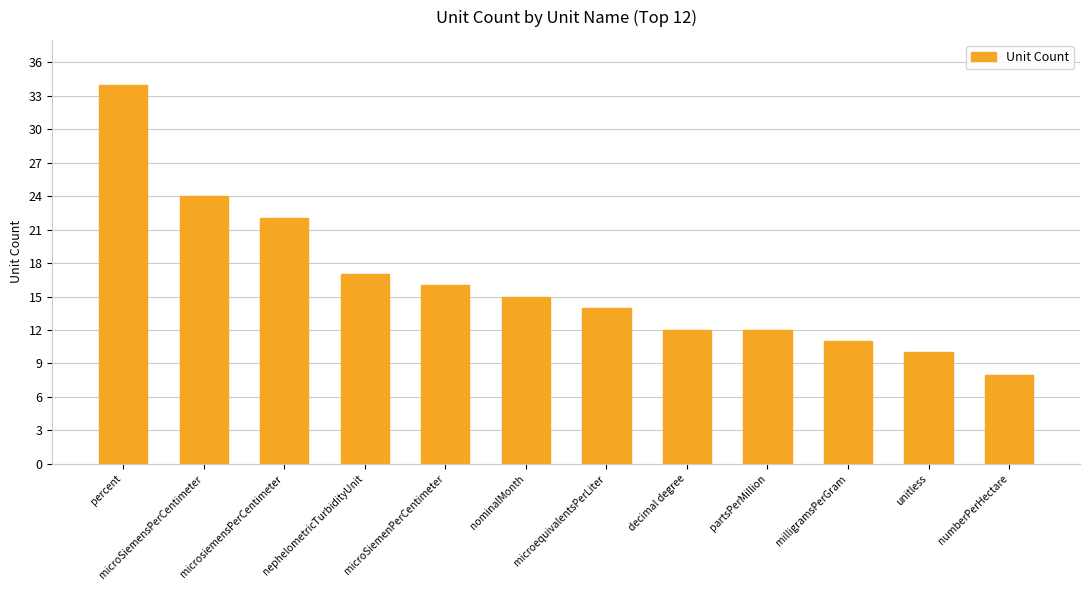

Reading left to right, extract all data points from this chart.

percent=34	microSiemensPerCentimeter=24	microsiemensPerCentimeter=22	nephelometricTurbidityUnit=17	microSiemenPerCentimeter=16	nominalMonth=15	microequivalentsPerLiter=14	decimal degree=12	partsPerMillion=12	milligramsPerGram=11	unitless=10	numberPerHectare=8